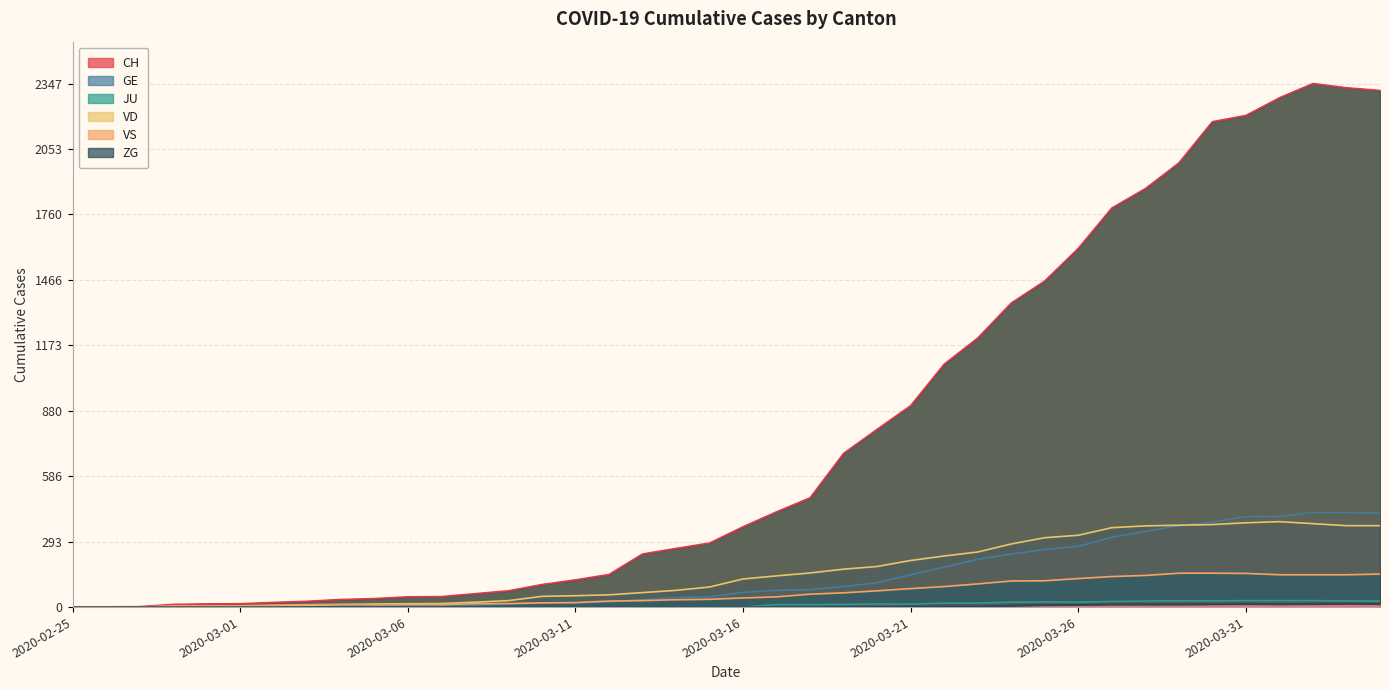

True or false: VS has more than 2 points higher than both neighbors.

False